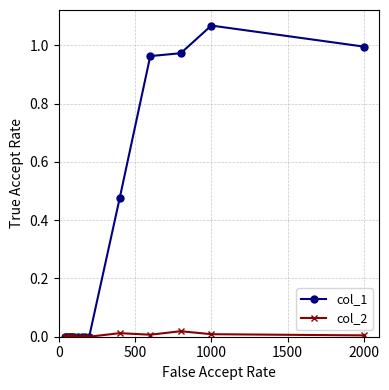

Which series has the largest range (max minus min)?

col_1